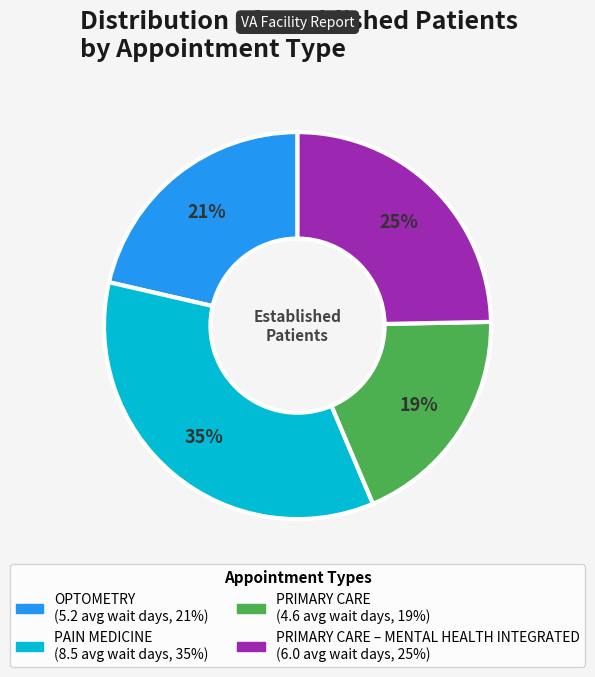

Is there a majority slice in this chart?

No